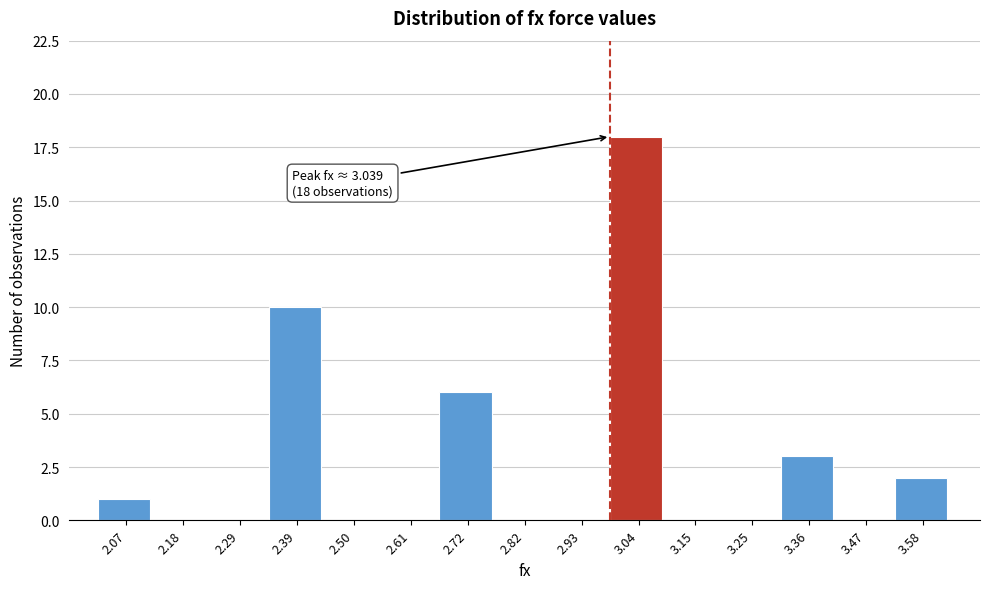

Reading left to right, what are all the values shown in this chart?

2.07=1	2.18=0	2.29=0	2.39=10	2.50=0	2.61=0	2.72=6	2.82=0	2.93=0	3.04=18	3.15=0	3.25=0	3.36=3	3.47=0	3.58=2